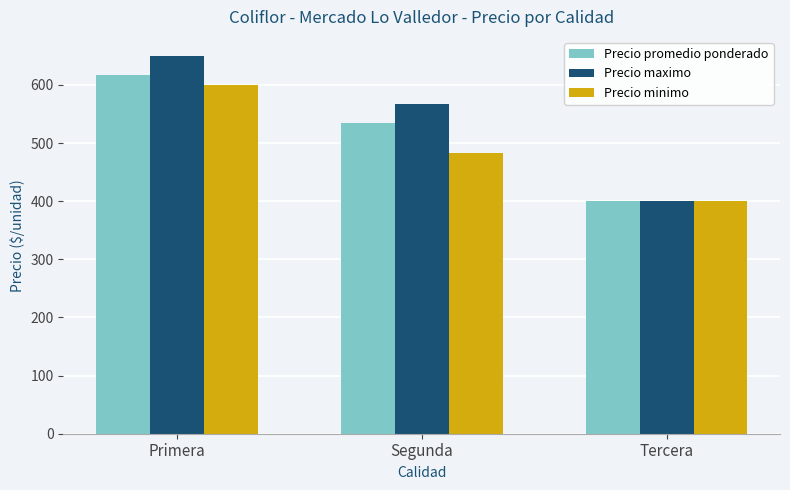

Reading right to left, extract all data points from this chart.

Precio promedio ponderado: 400	534	617
Precio maximo: 400	567	650
Precio minimo: 400	483	600